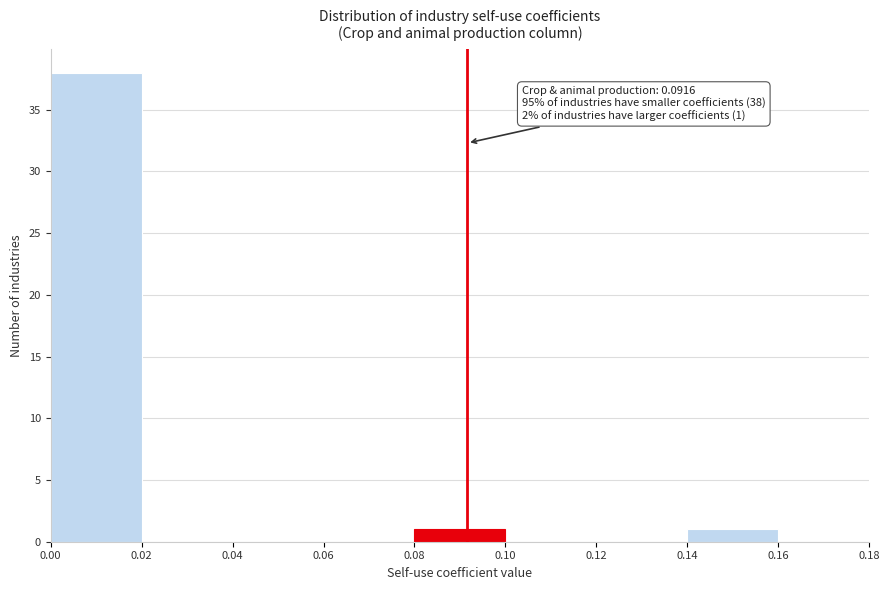

Which range on the x-axis has the tallest bar?

0.00 to 0.02